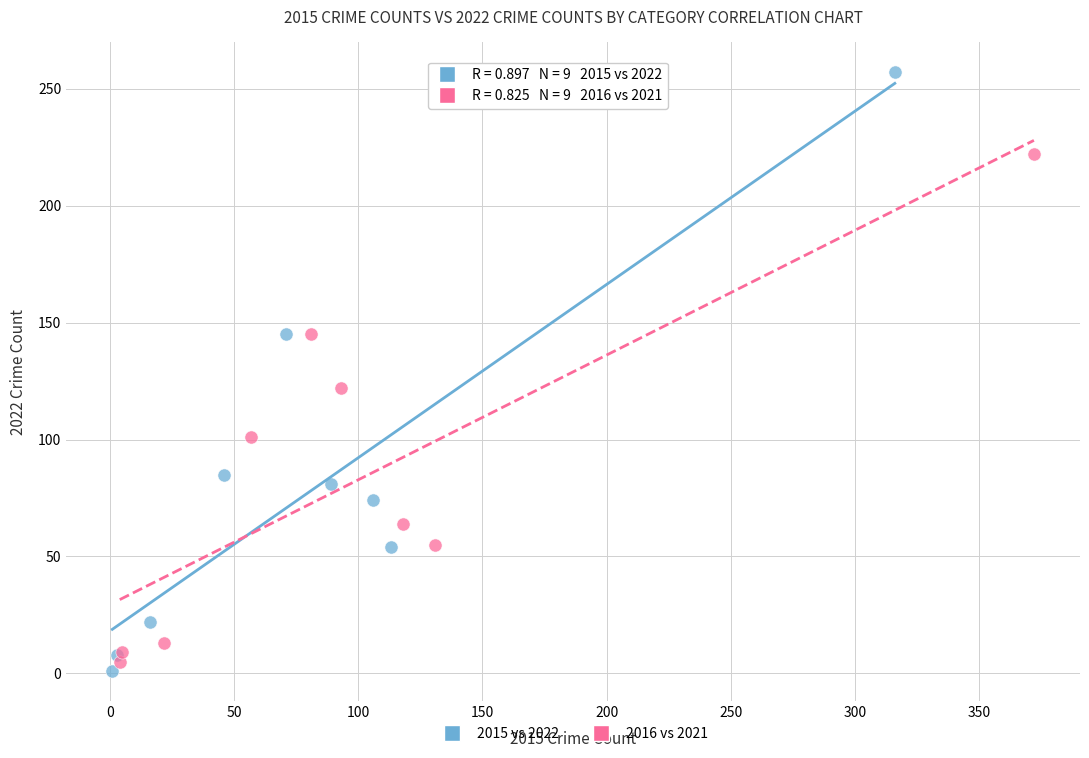

Which series has the largest Y range (max minus min)?

2015 vs 2022